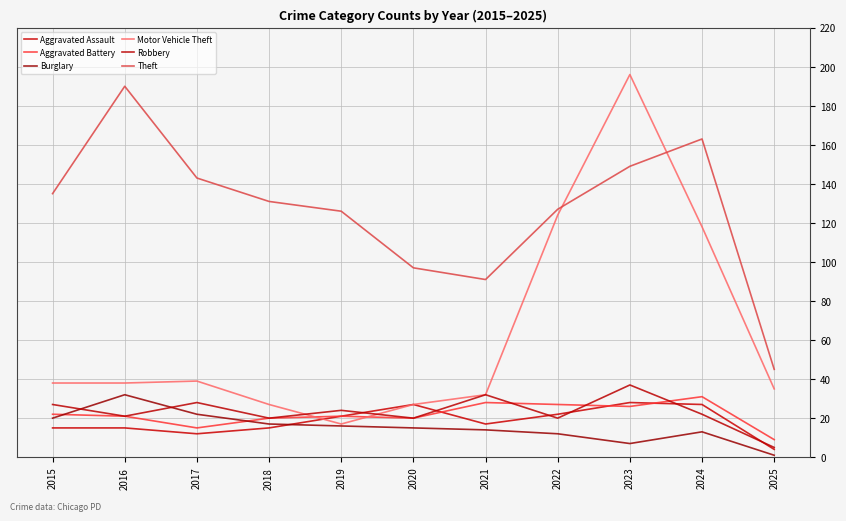

True or false: Aggravated Battery has a value of 20 at 2020.

True